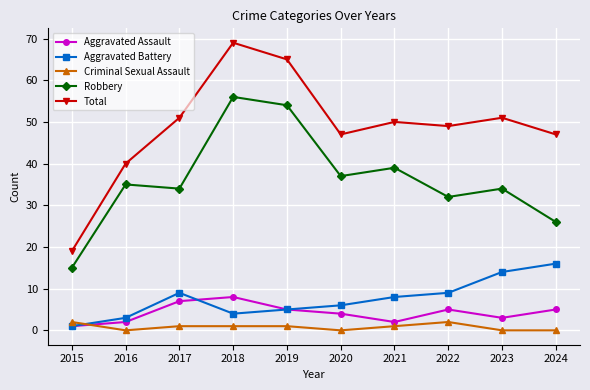

How many lines are shown in the chart?

5